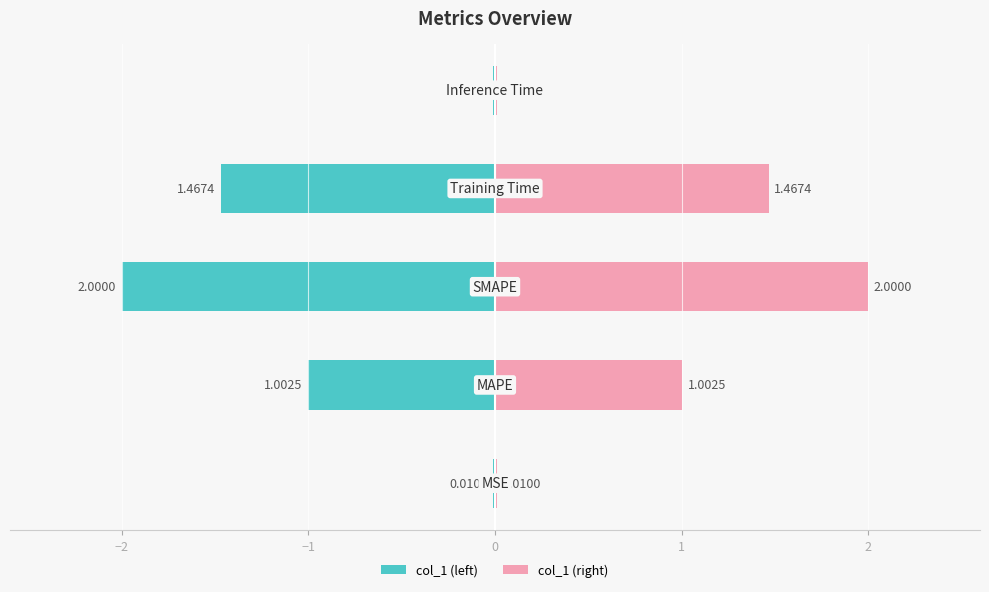

Rank the series by their average value, from lowest to highest.

col_1 (left), col_1 (right)